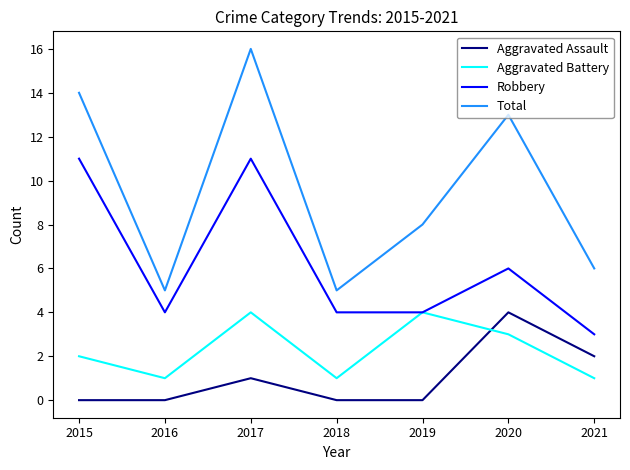

Which series has the largest total across all categories?

Total